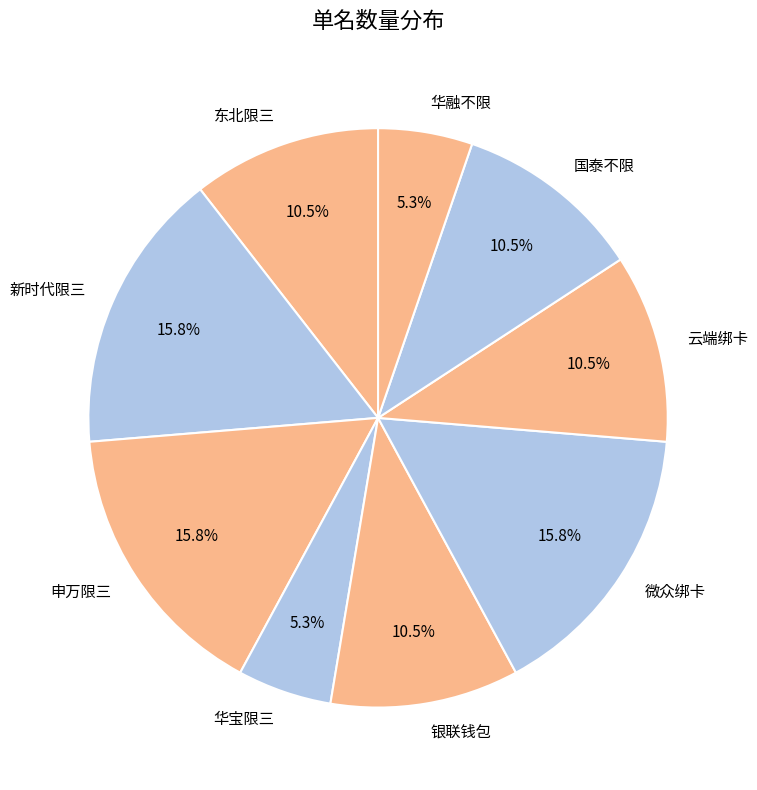

What percentage do 新时代限三 and 云端绑卡 together represent?

26.3%